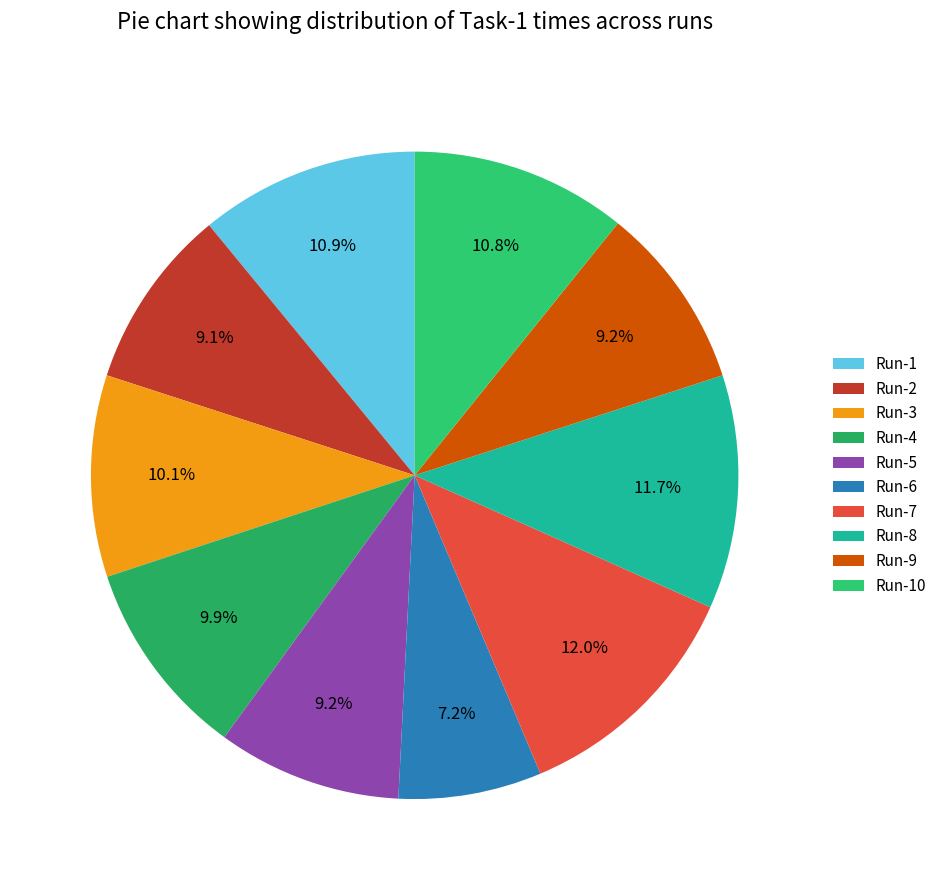

Which has a higher value, Run-1 or Run-2?

Run-1